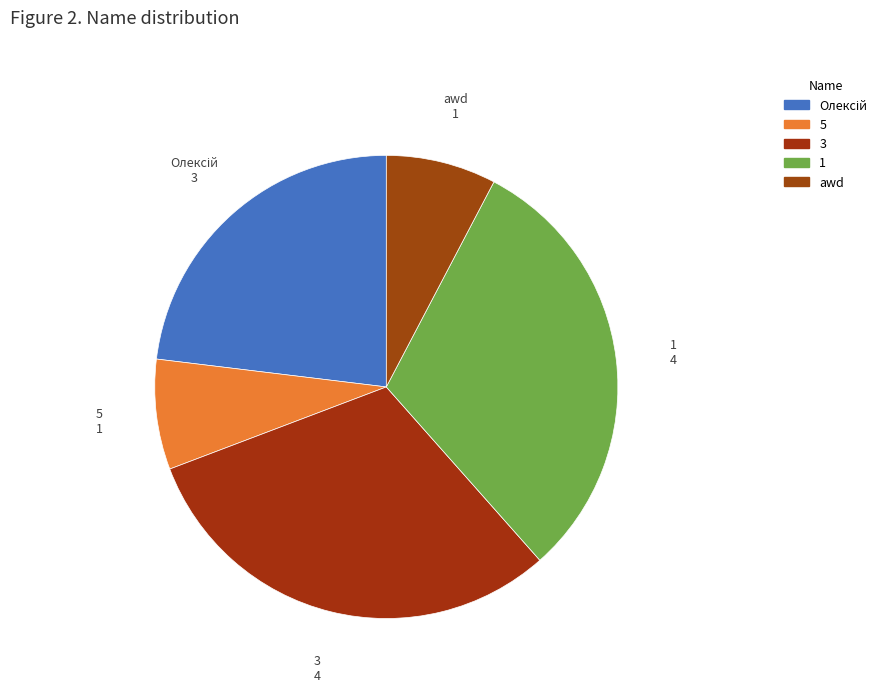

Does 1 represent more than half of the total?

No